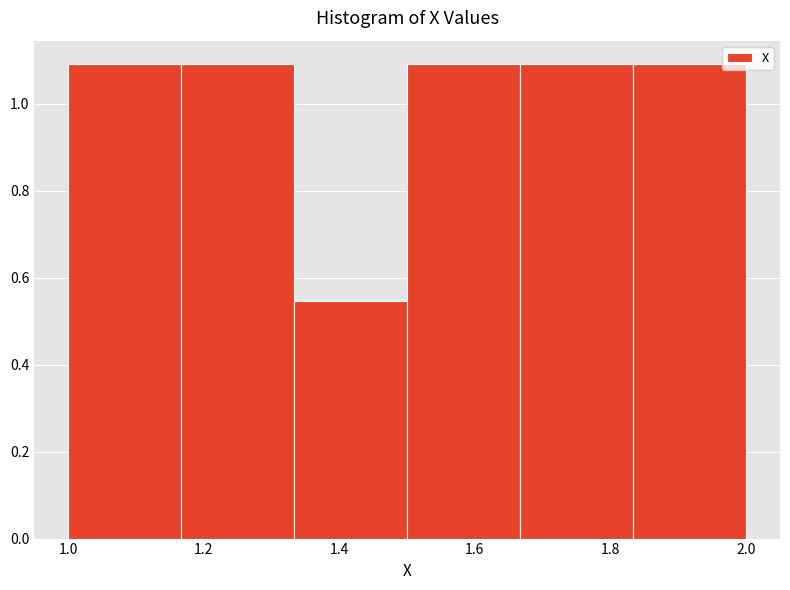

How tall is the bar that spans 1.16 to 1.34 on the x-axis? Neither the bar edges nor the heights are printed on the chart, so give them approximately, as read against the axes.

1.10